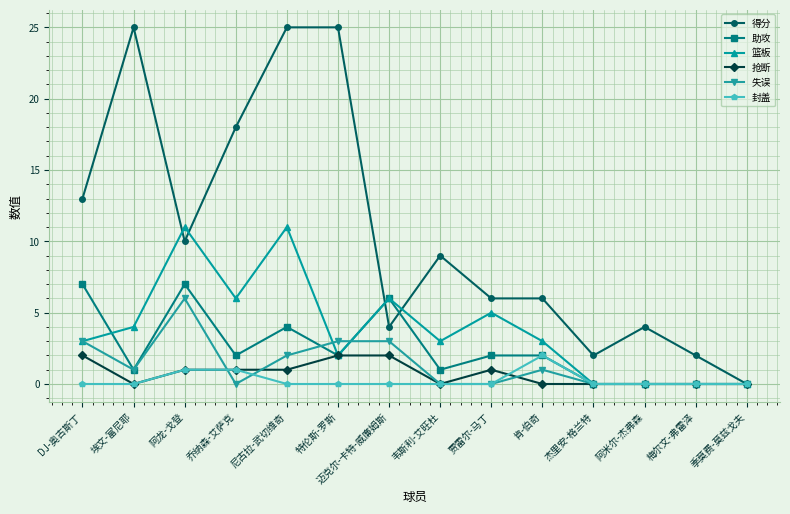

At which category is the sum across all series the highest?

尼古拉-武切维奇